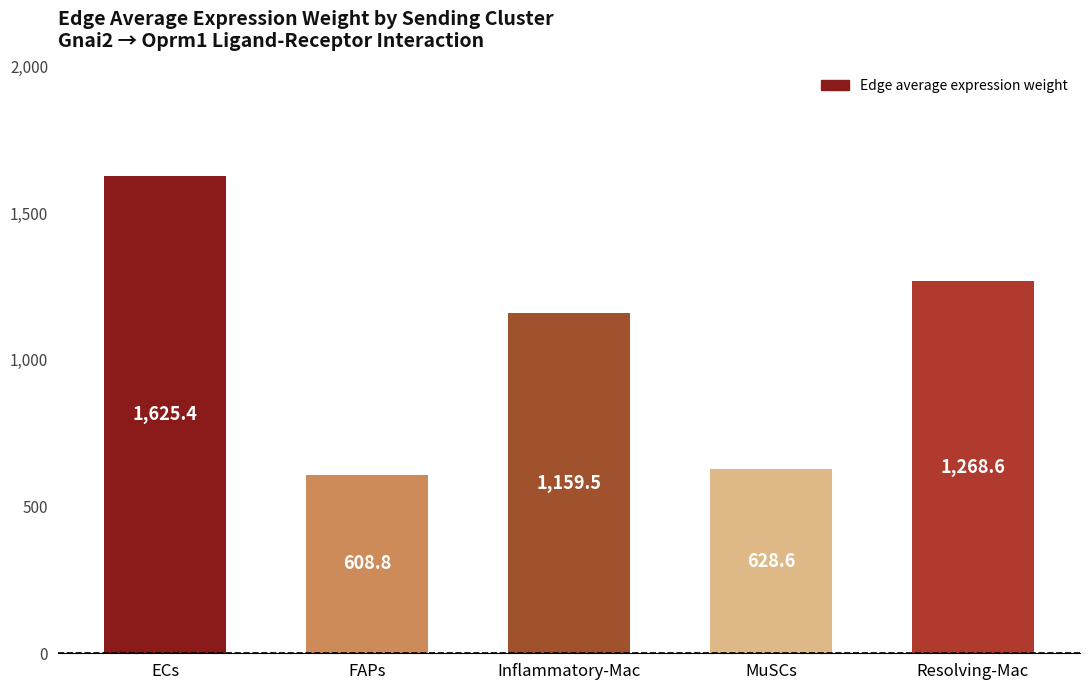

Where is the data nearest to the value 1117?

Inflammatory-Mac